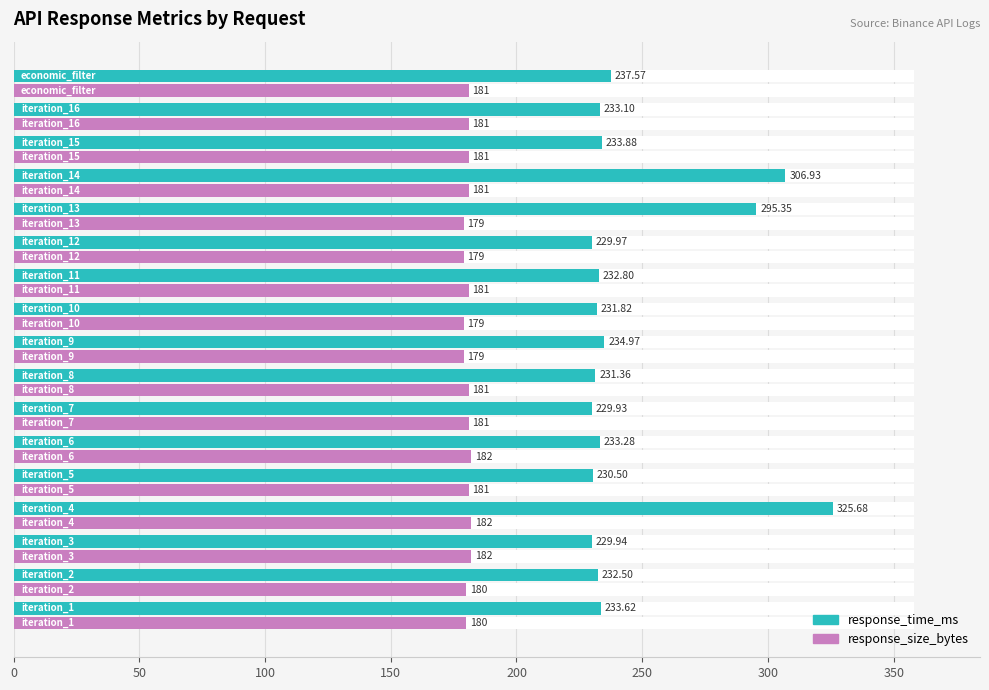

Rank the series by their average value, from lowest to highest.

response_size_bytes, response_time_ms